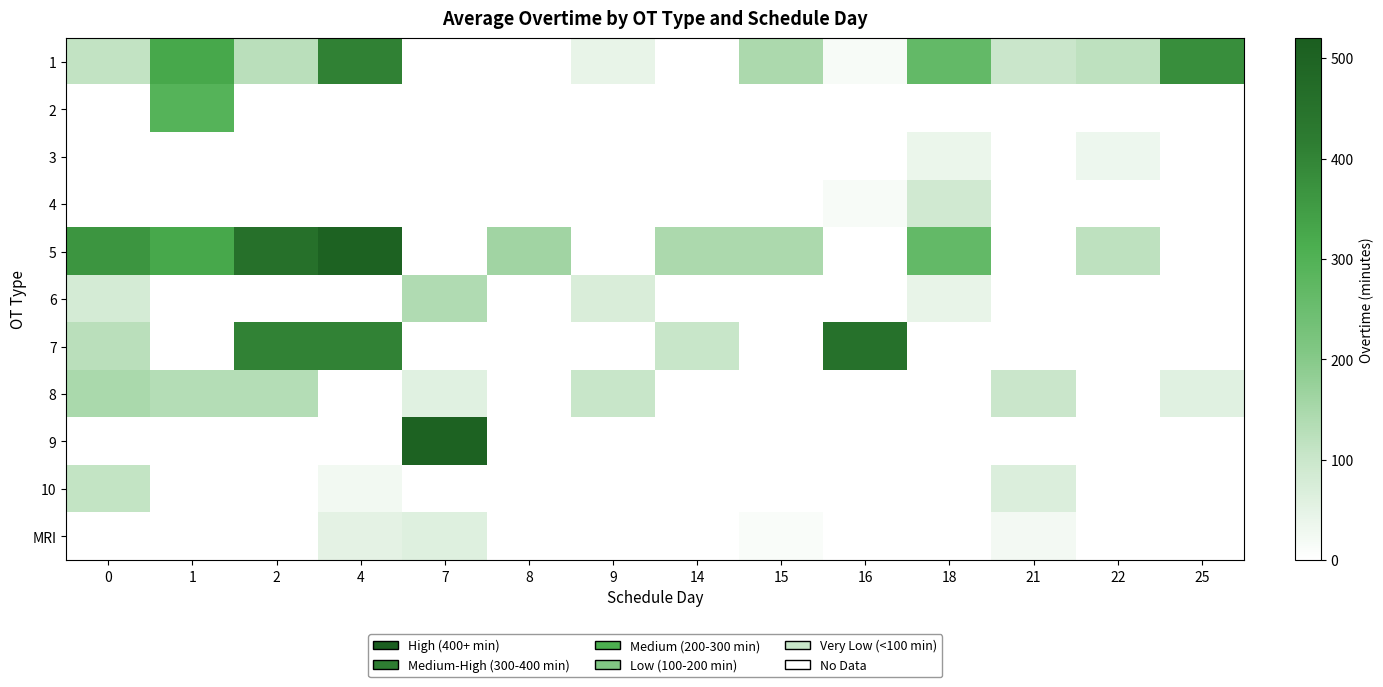

At how many categories does at least one series exceed 132?

11